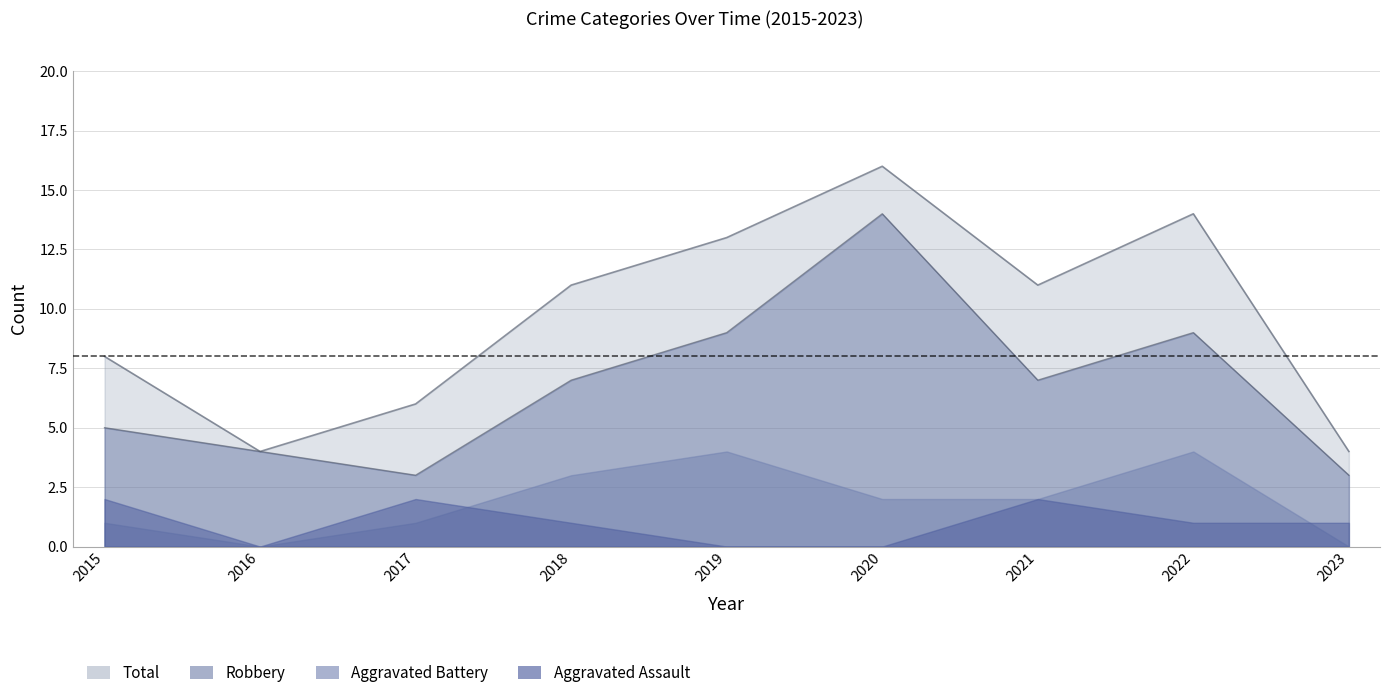

List the labels in order of Robbery value, largest first.

2020, 2019, 2022, 2018, 2021, 2015, 2016, 2017, 2023